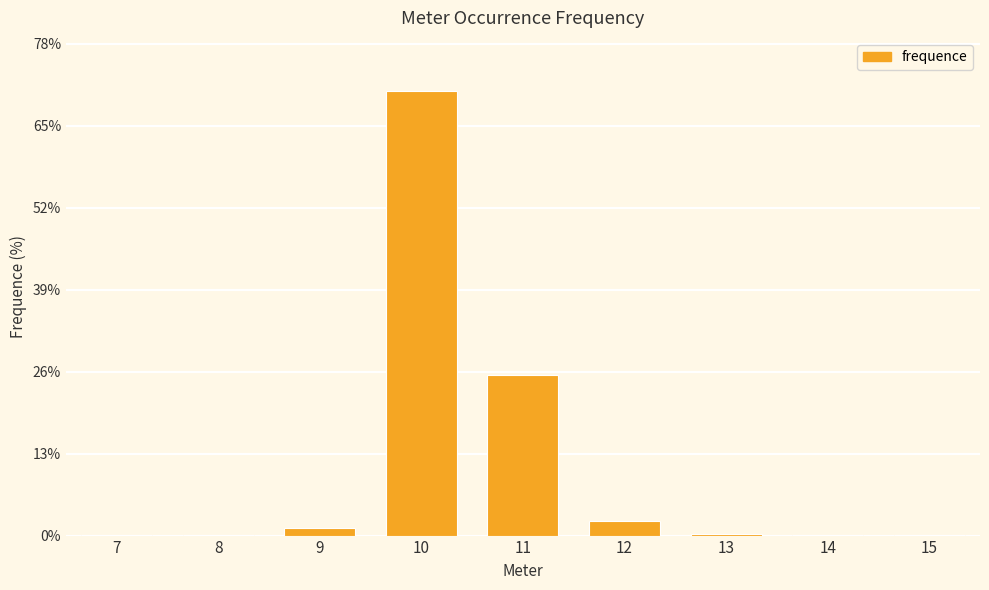

Read the value at 11.

25.5